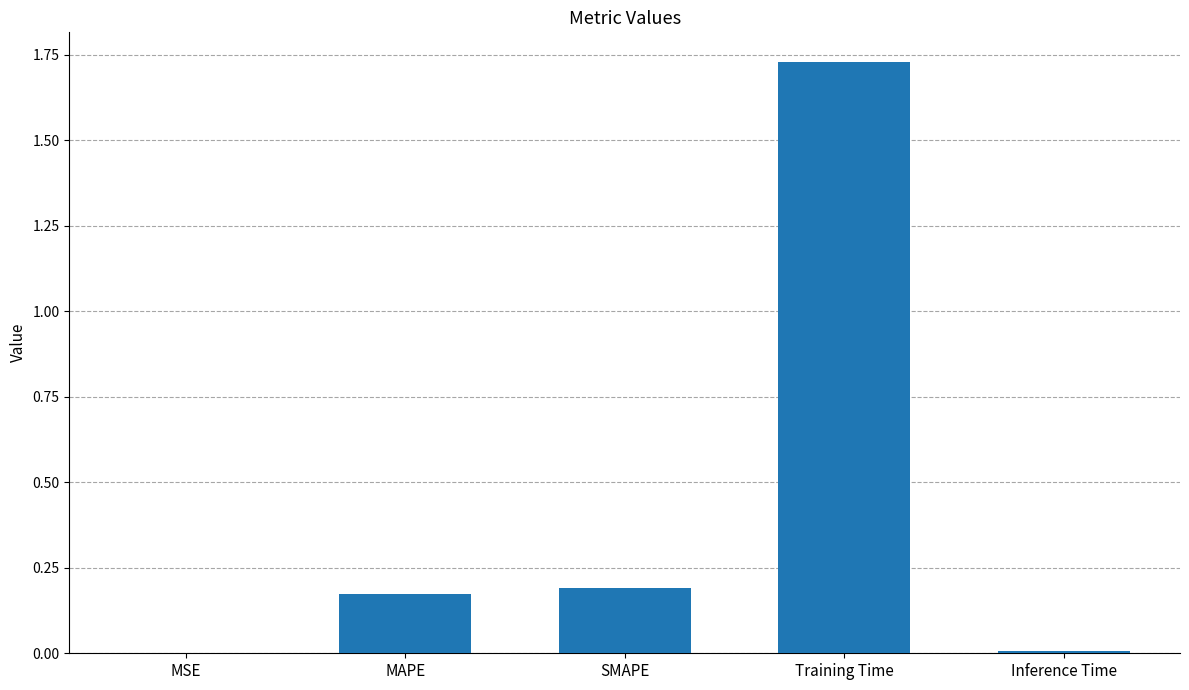

Are the bars horizontal?

No